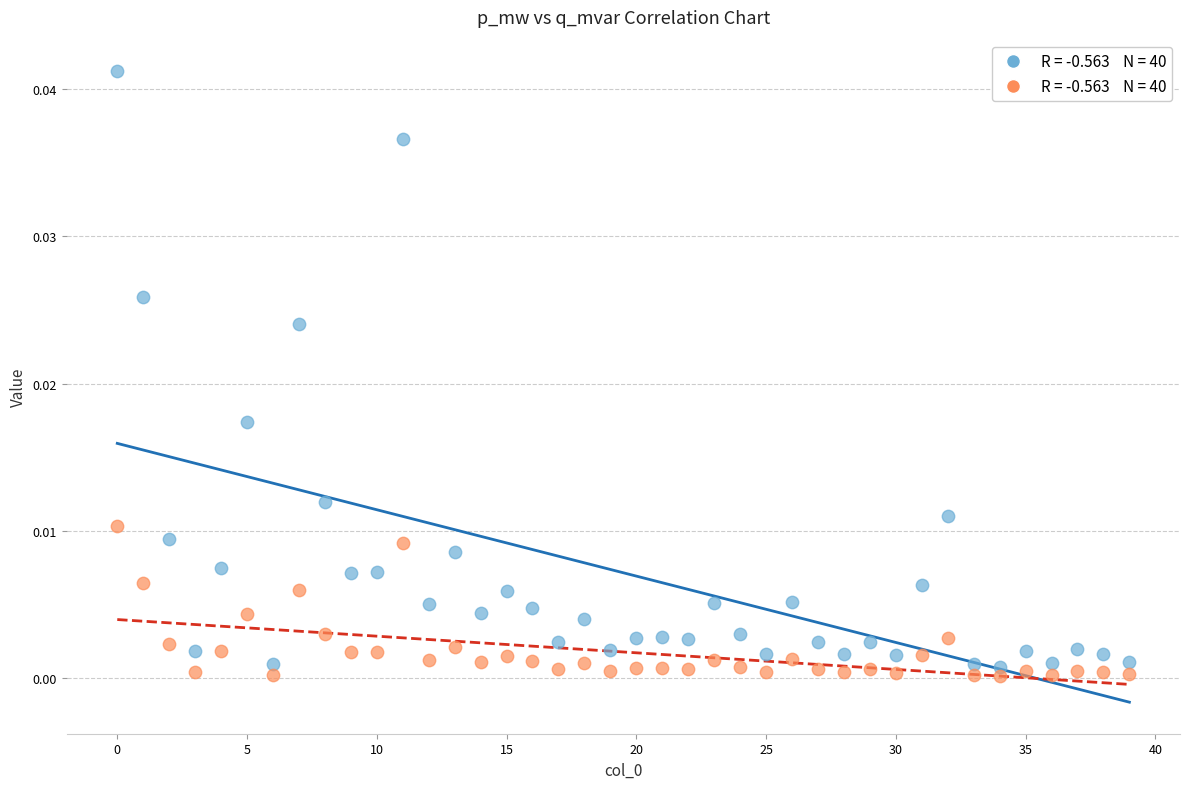

How many points are shown in the scatter plot?

80